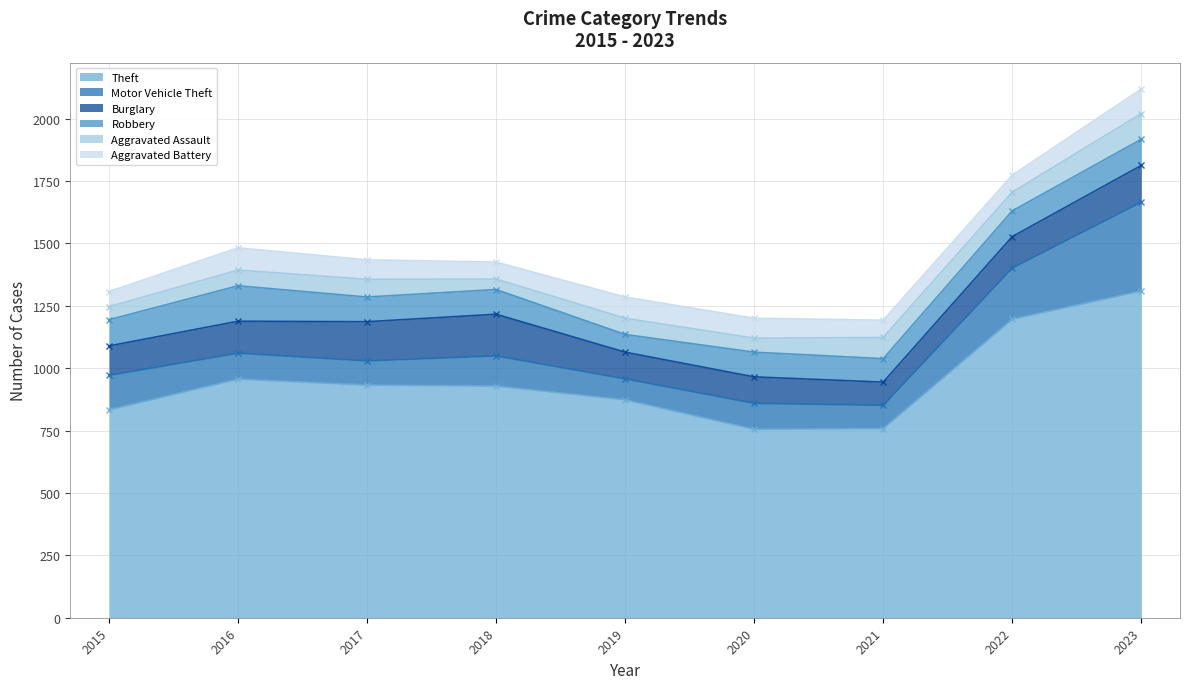

True or false: Aggravated Assault has a value of 113 at 2019.

False